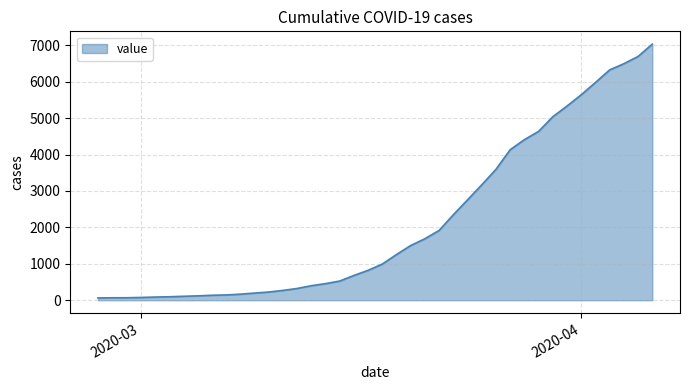

What is the difference between the maximum and minimum values?

6966